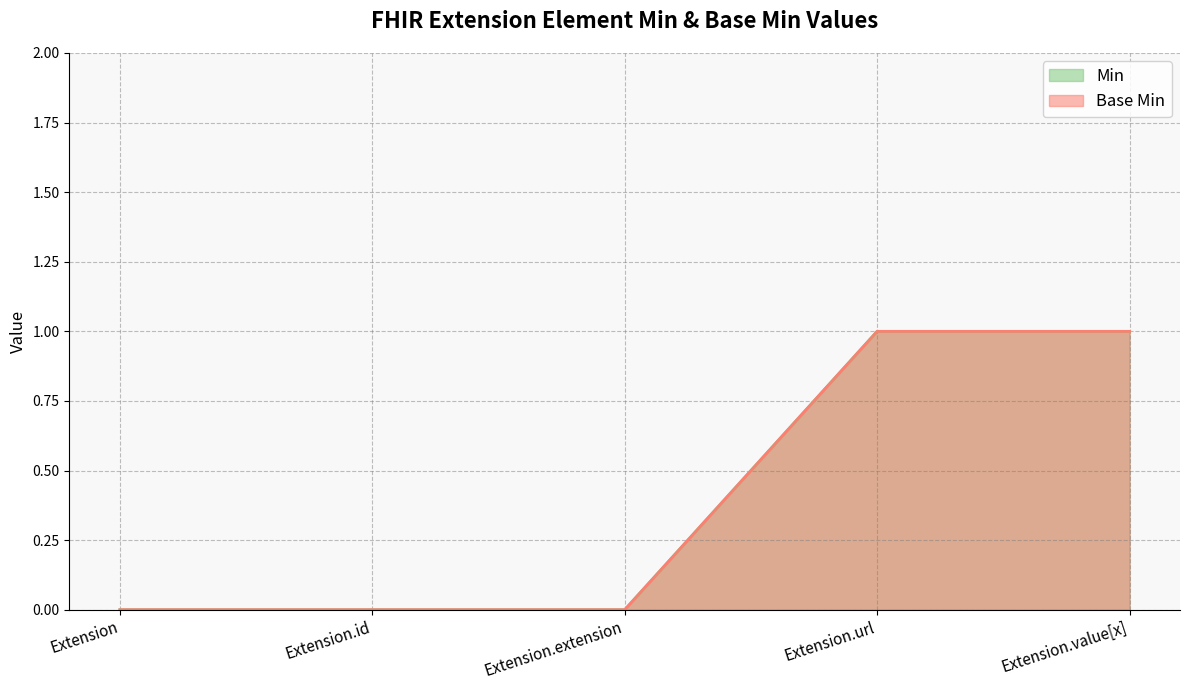

What position from the left is Extension.value[x]?

5